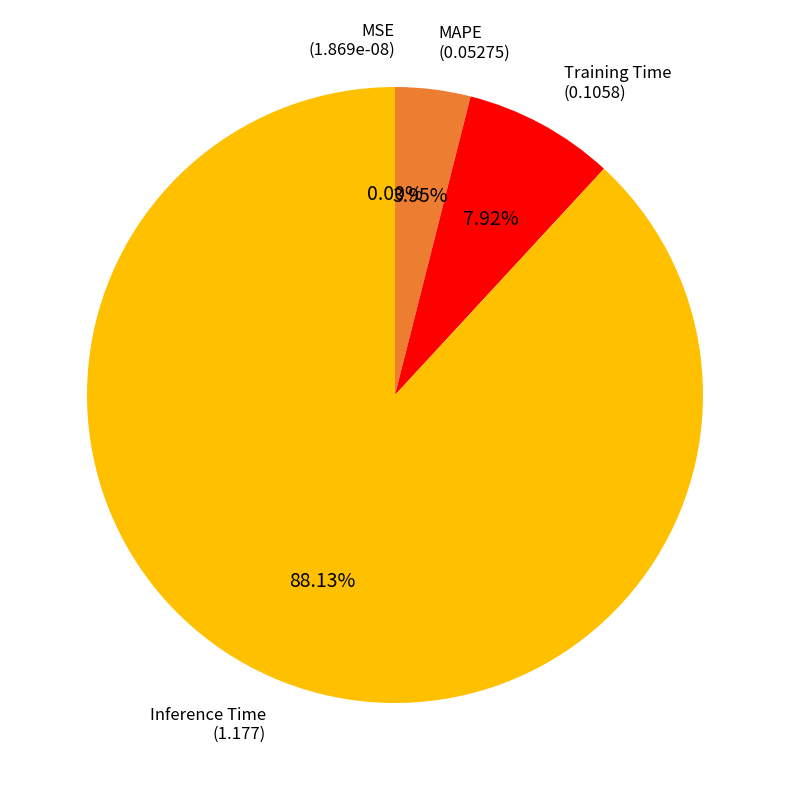

True or false: SMAPE accounts for 9% of the total.

False